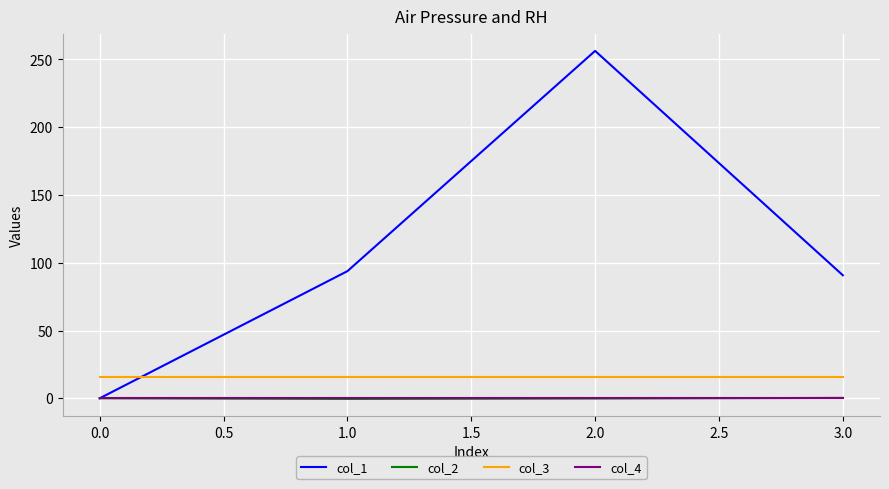

True or false: col_4 and col_3 cross at least once.

False